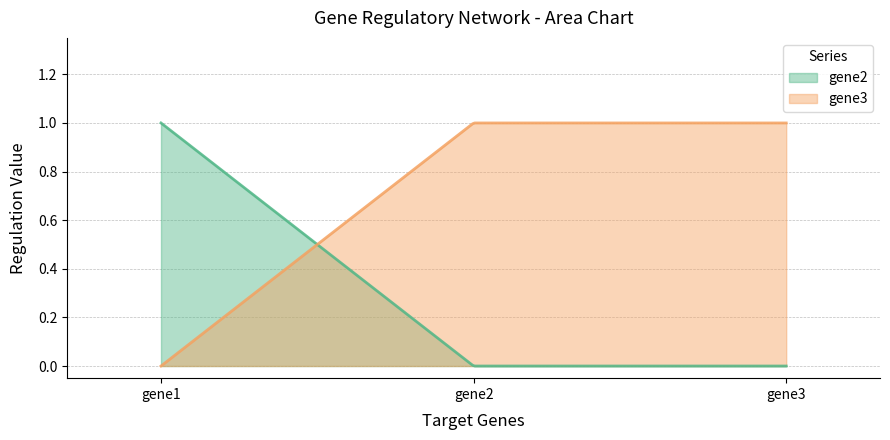

What is the maximum value shown in the chart?

1